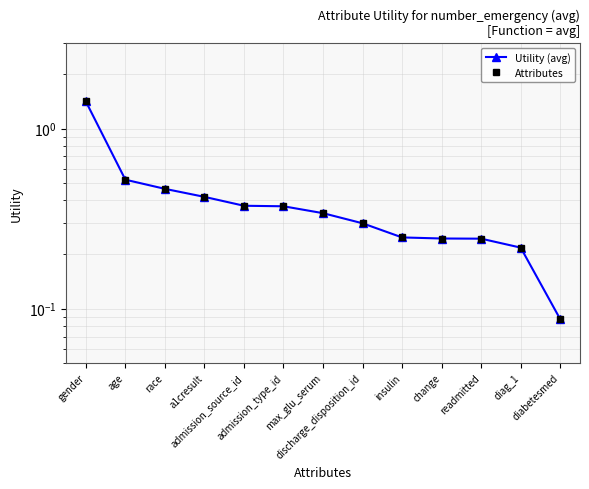

What are all the series names shown in the legend?

Utility (avg), Attributes